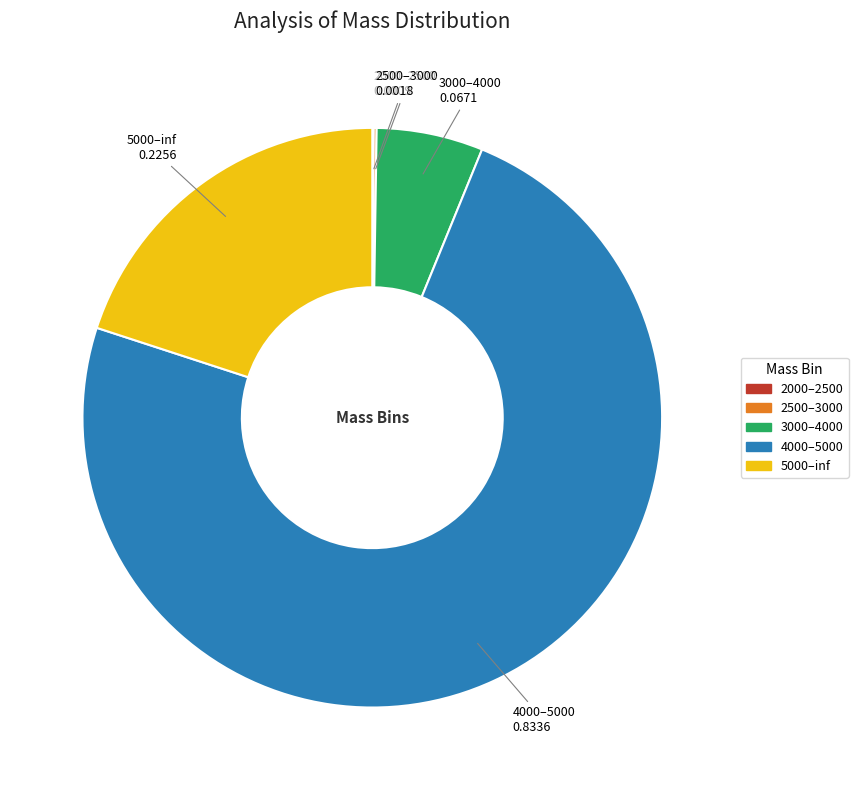

True or false: 4000–5000 accounts for 74% of the total.

True